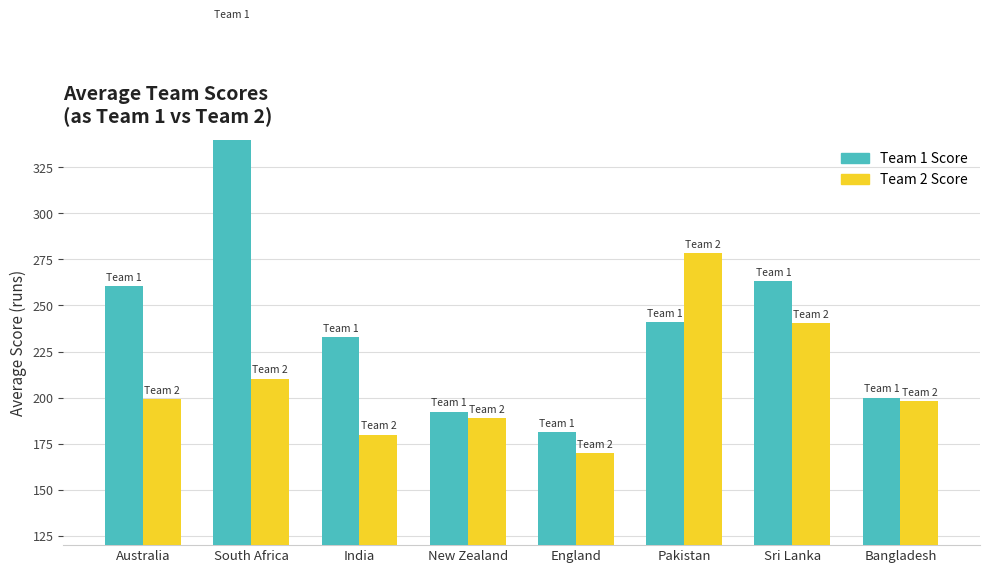

The Team 2 Score series shows 106.4 at Sri Lanka. True or false?

False